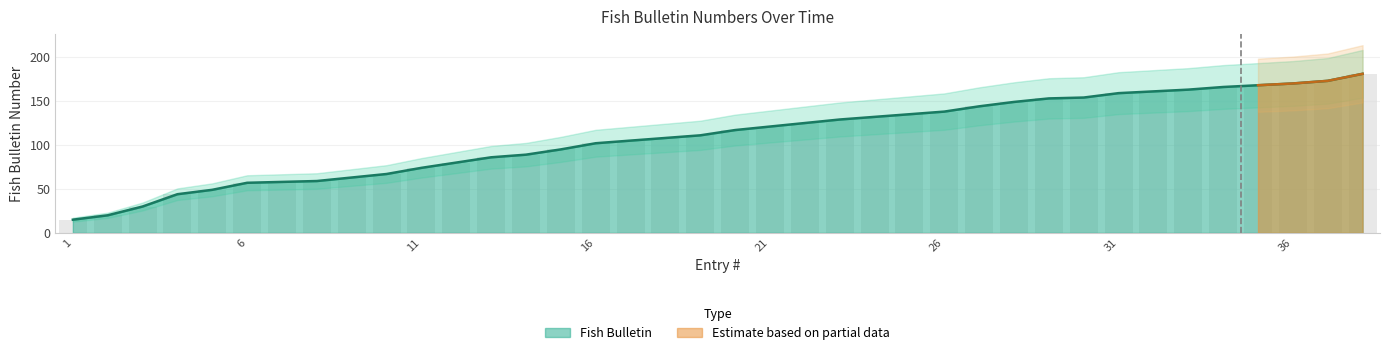

Approximately how many times larger is the value at 23 compared to 18?

1.2